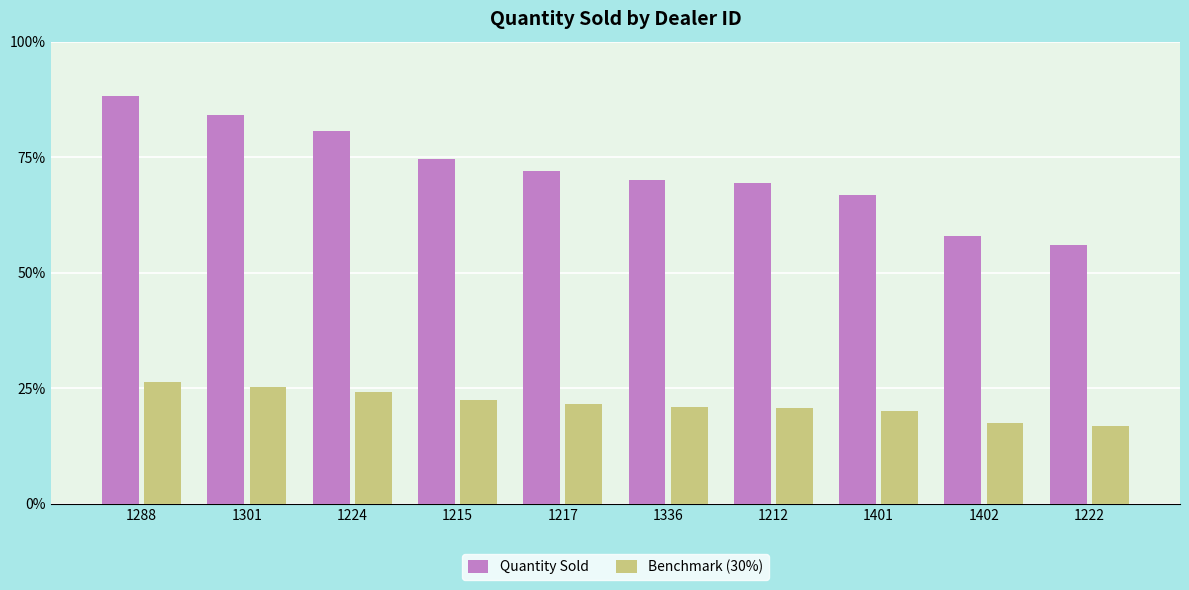

Does the chart contain stacked bars?

No